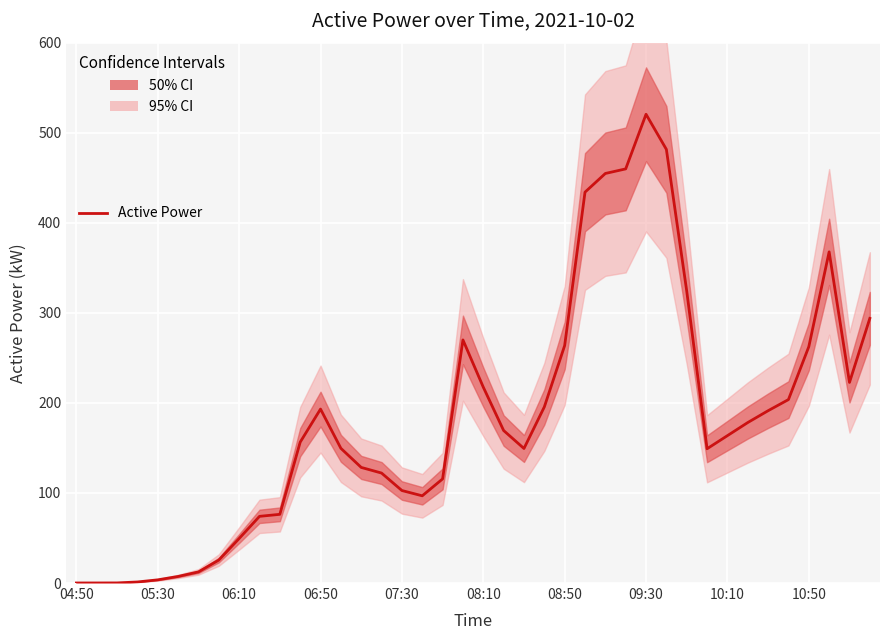

At which category does the data reach its first local valley?

17